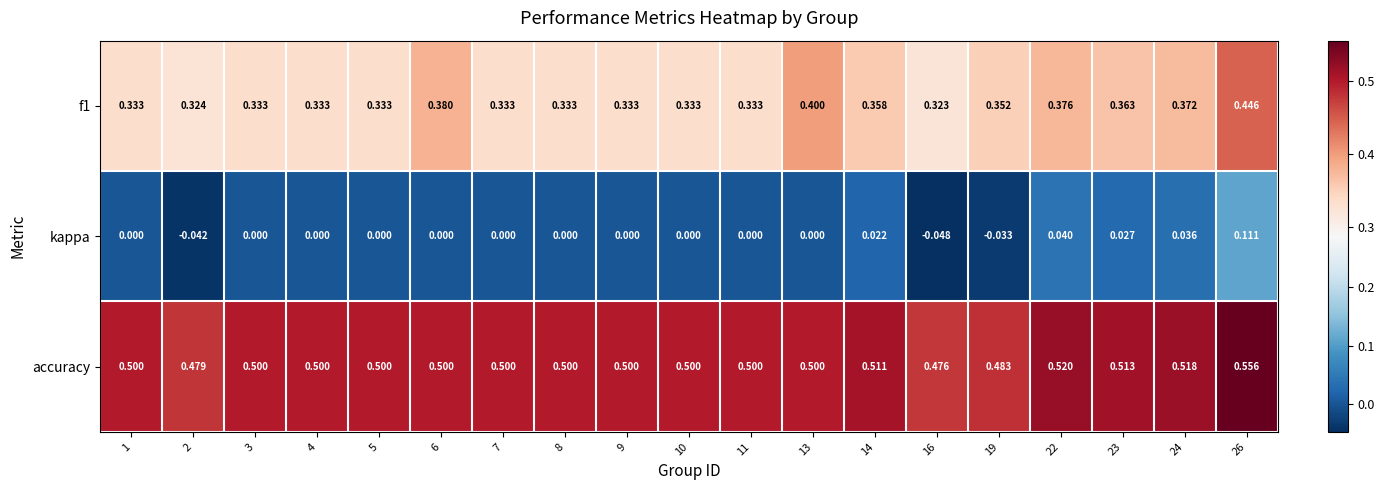

Between 14 and 19, which series saw the biggest shift?

kappa